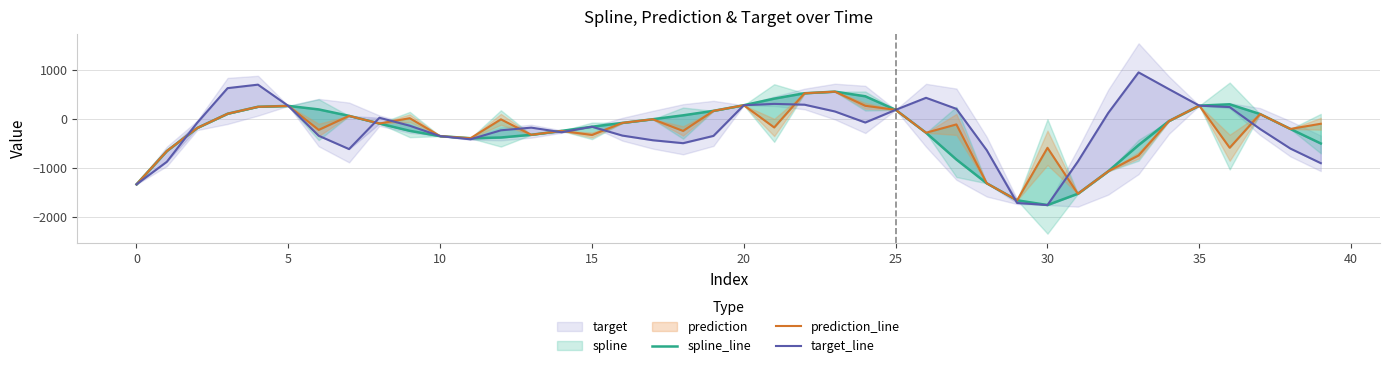

What is the value of the target_line point at the 7th from the left?

-344.3